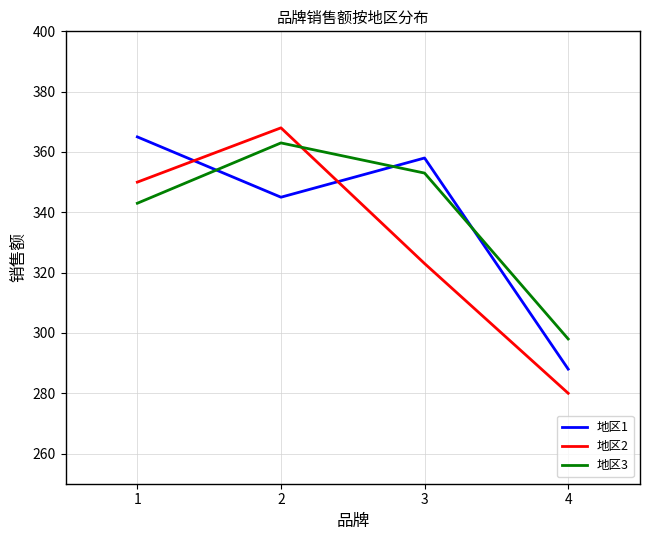

Is the value of 地区1 at 2 greater than the value of 地区2 at 3?

Yes